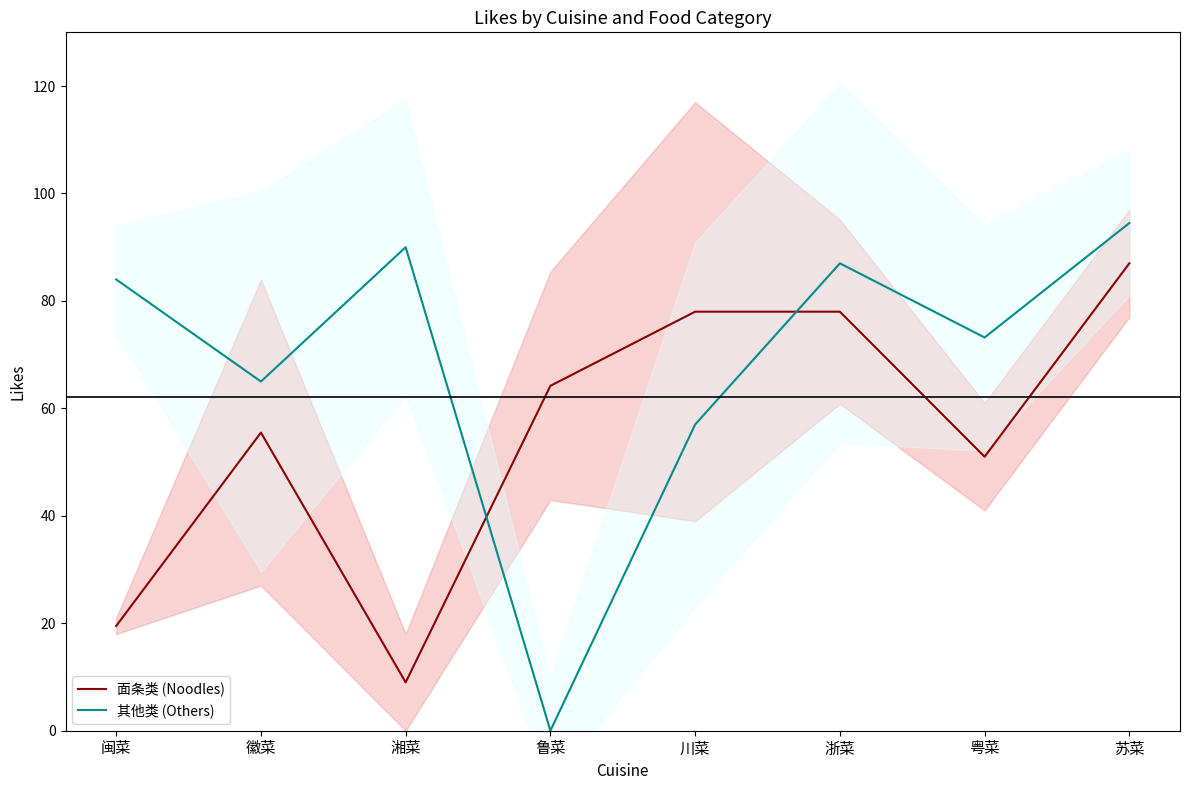

Is it true that 面条类 (Noodles) equals 51.0 at 粤菜?

True